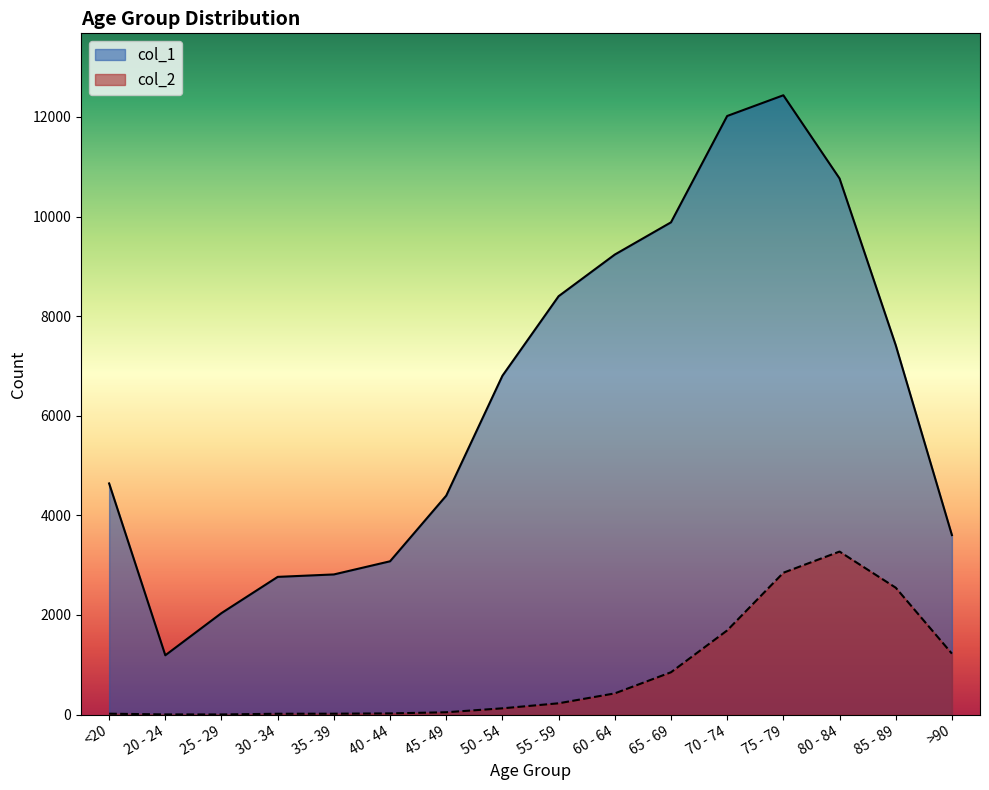

Reading right to left, what are all the values shown in this chart?

col_1: 3604	7417	10764	12434	12018	9883	9236	8400	6803	4396	3078	2814	2765	2038	1191	4641
col_2: 1224	2548	3273	2848	1690	850	426	227	126	47	24	18	17	3	4	18